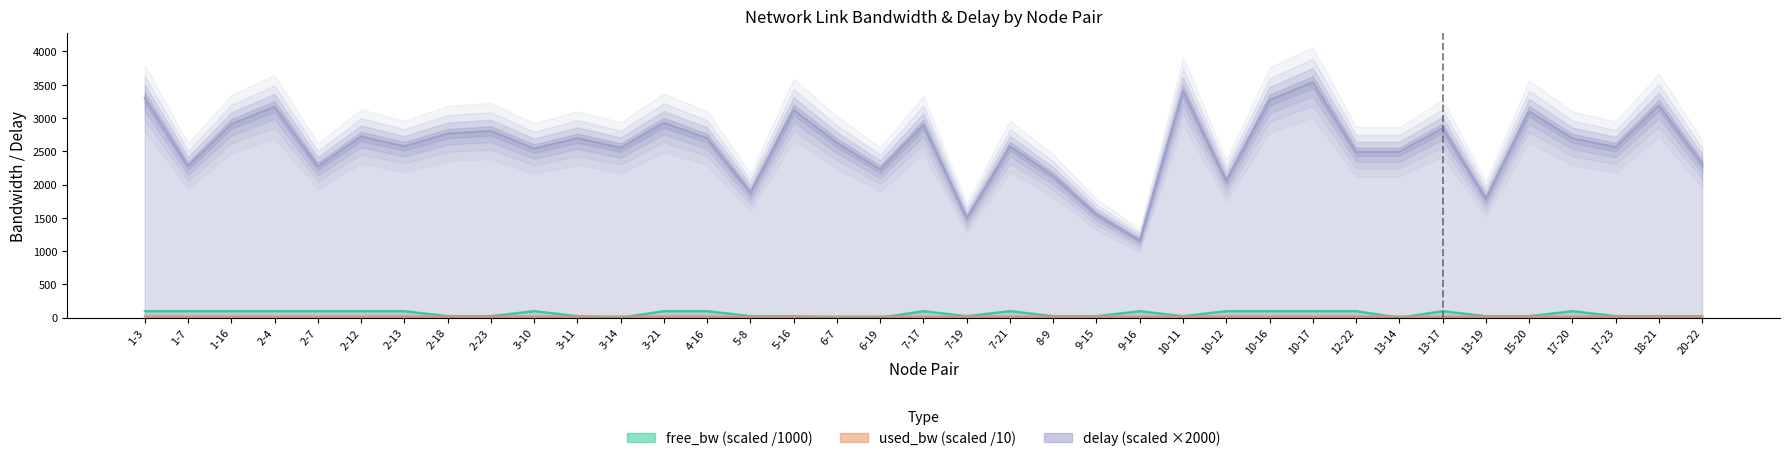

Rank the series at 5-8 from highest to lowest value.

delay, free_bw, used_bw